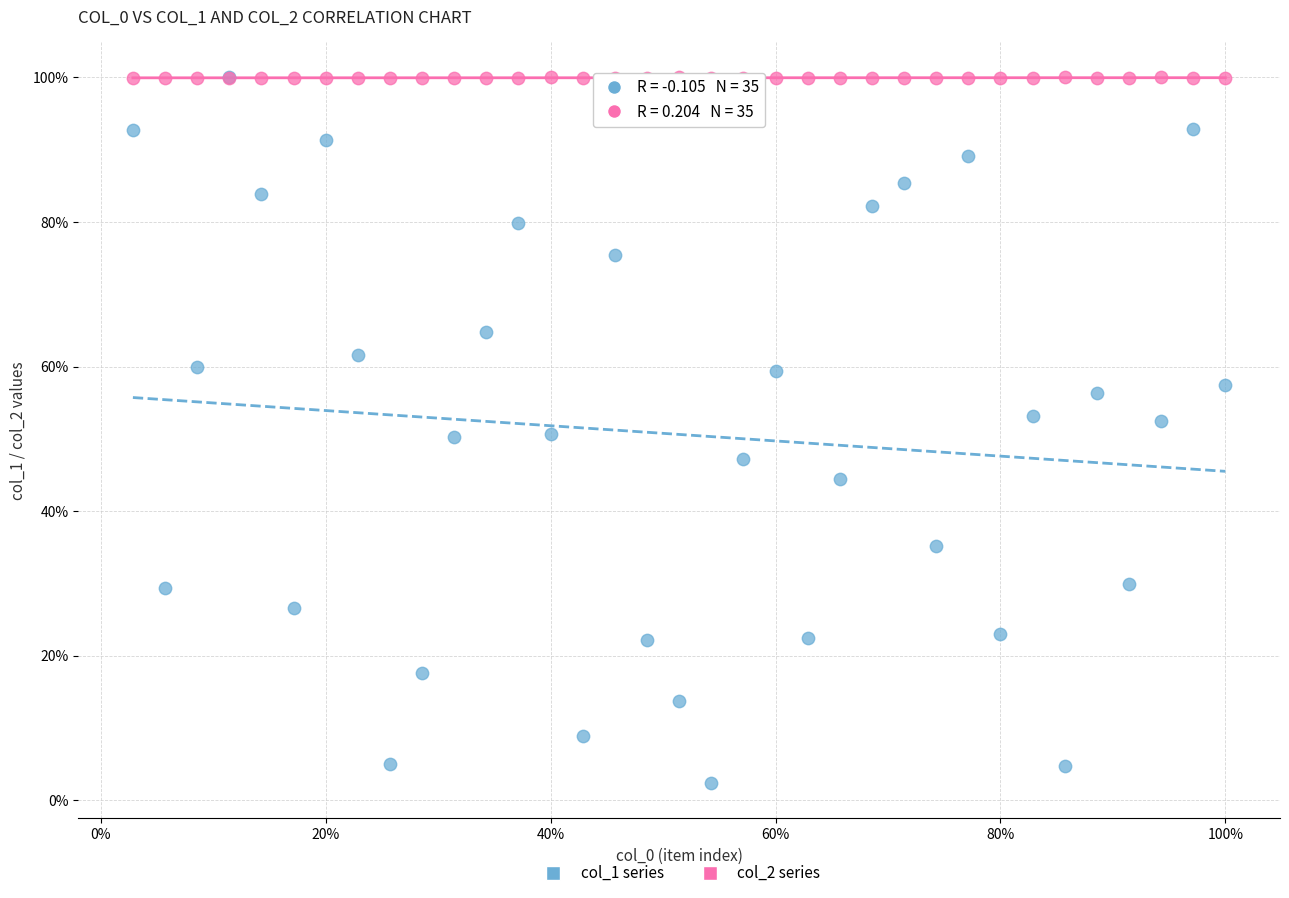

Which series reaches the minimum Y coordinate?

col_1 series